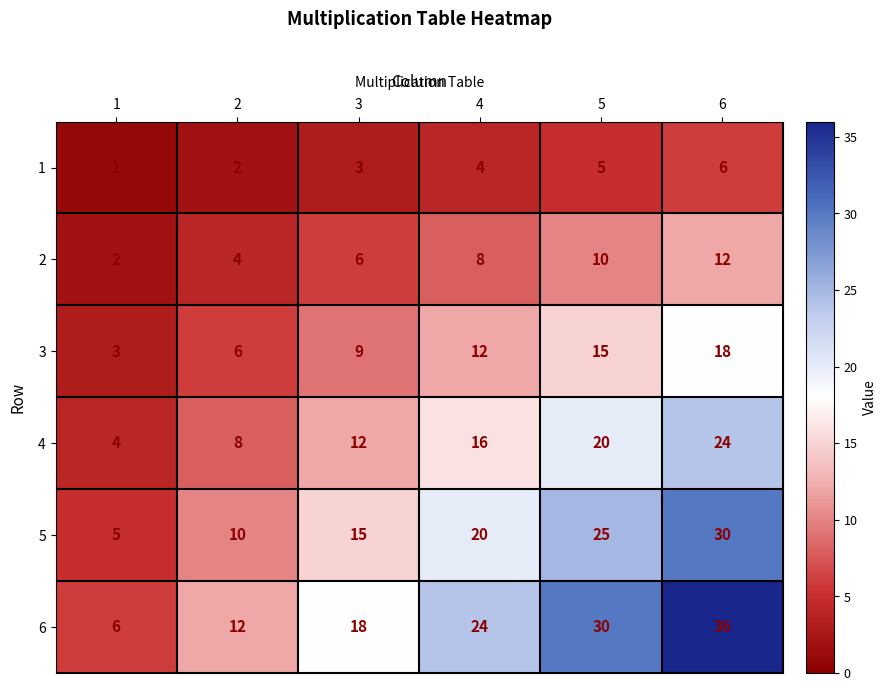

Which series has the largest total across all categories?

6